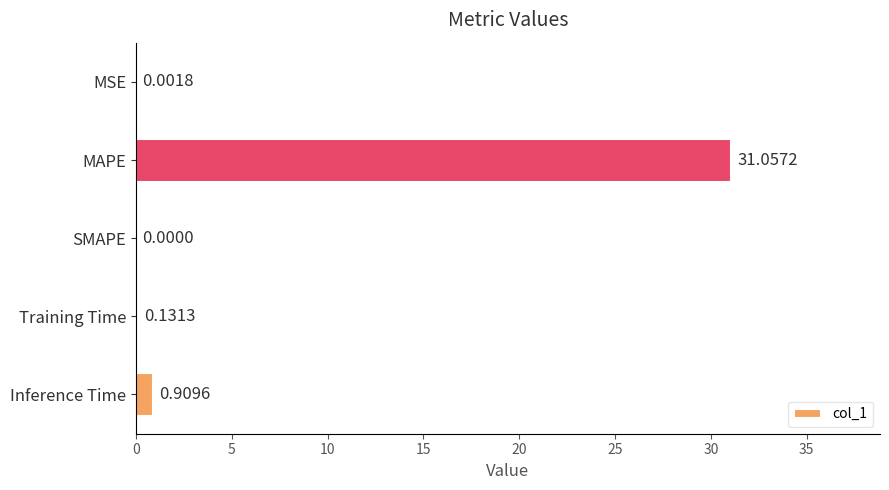

What is the sum of all values?

32.1